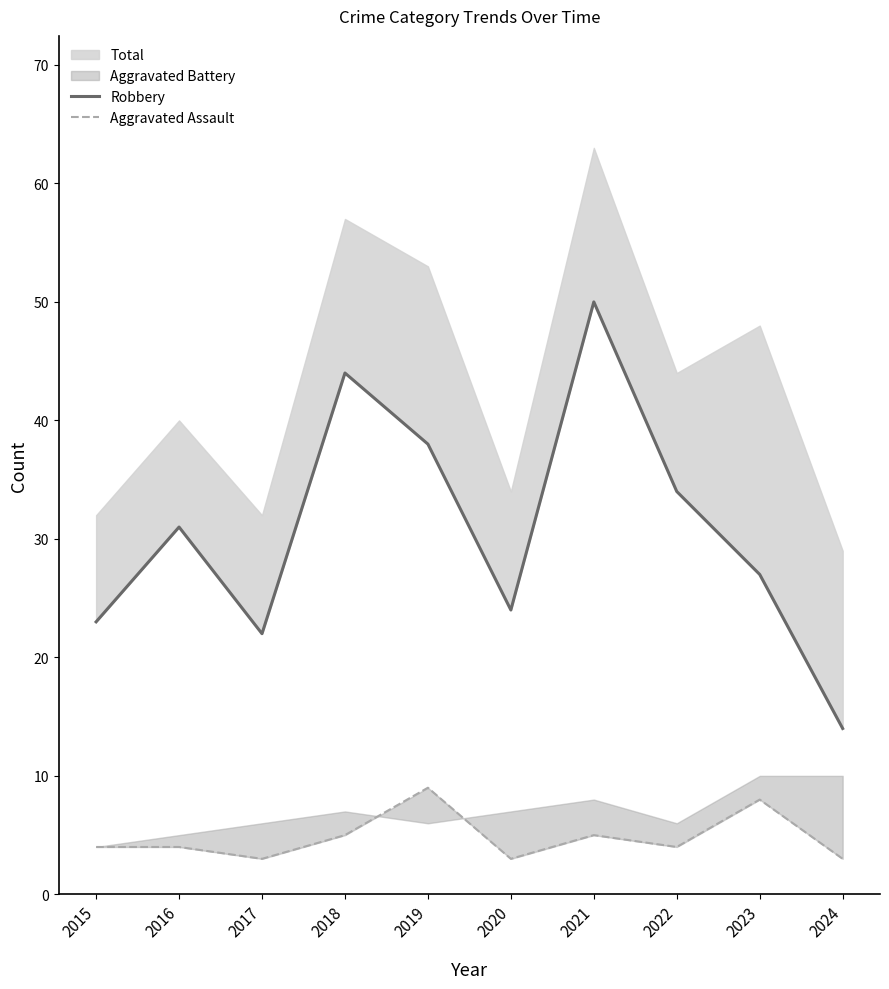

Count the number of categories in the chart.

10